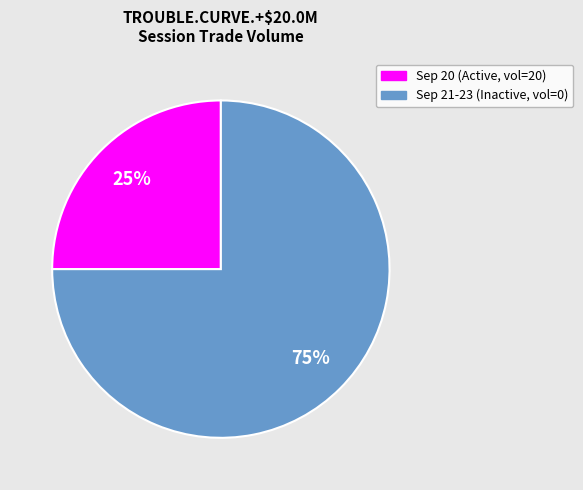

Which category accounts for the majority?

Sep 21-23 (Inactive, vol=0)